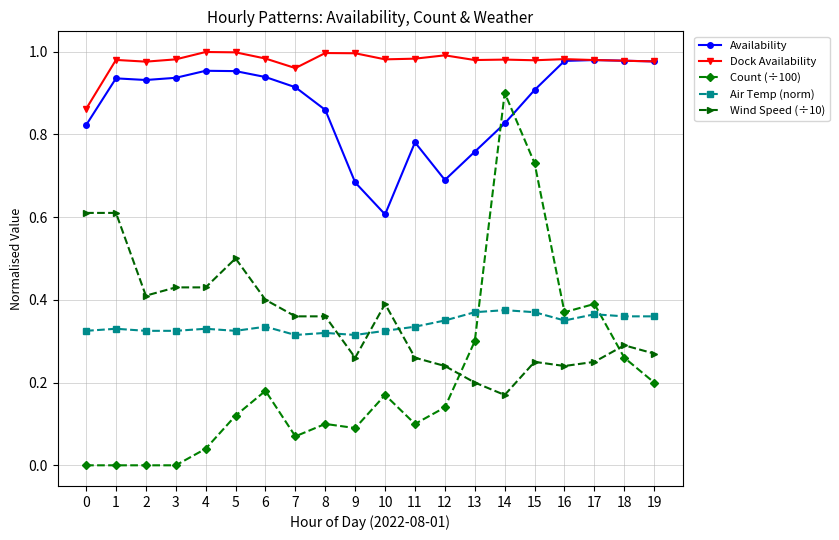

Which category has the highest value in the Count (÷100) series?

14